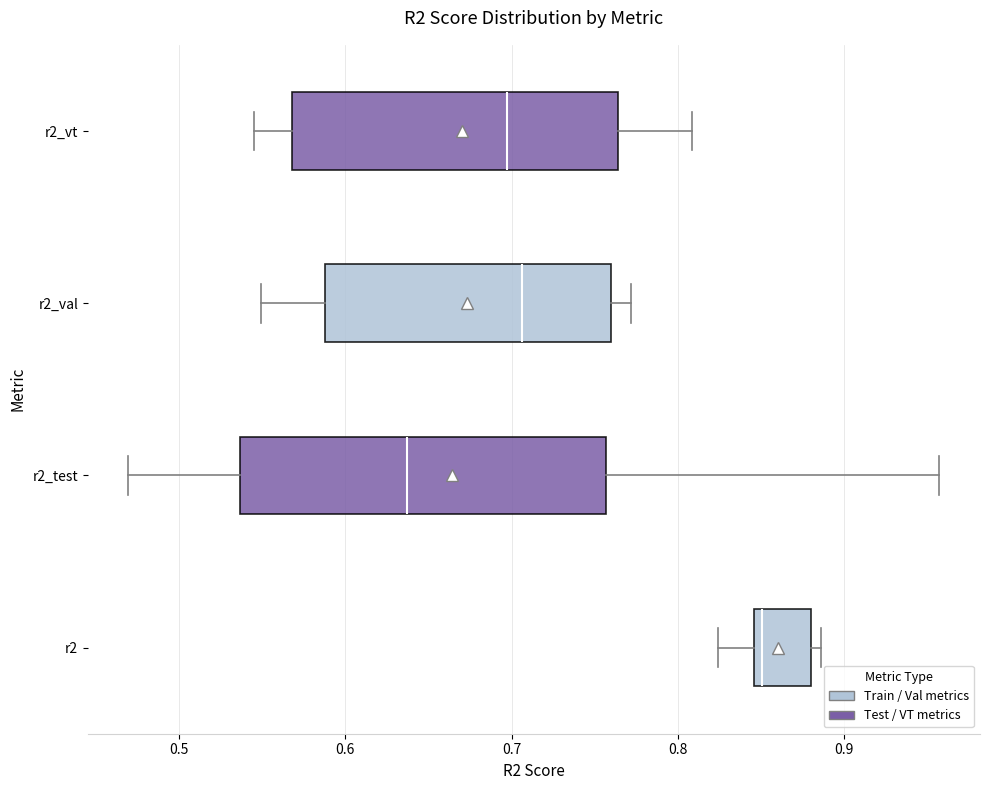

Which box is the widest, from its left edge to its right edge?

r2_test